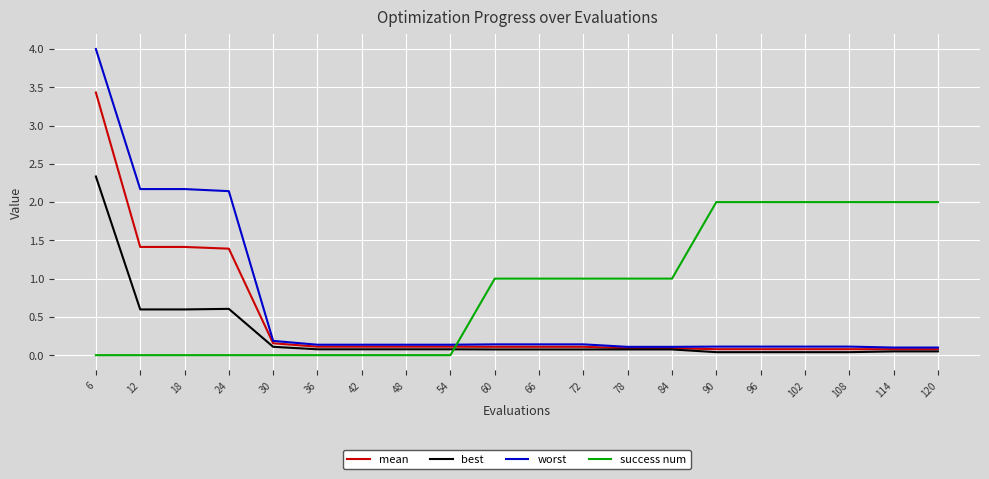

How many intersections are there between worst and success num?

1